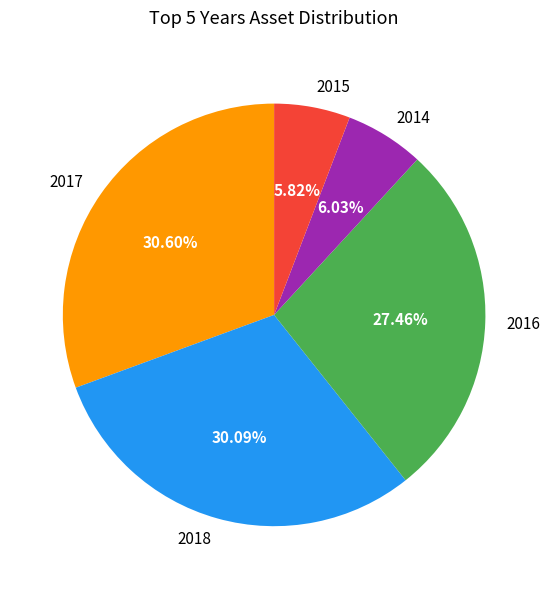

What percentage is NOT represented by 2017?

69.4%